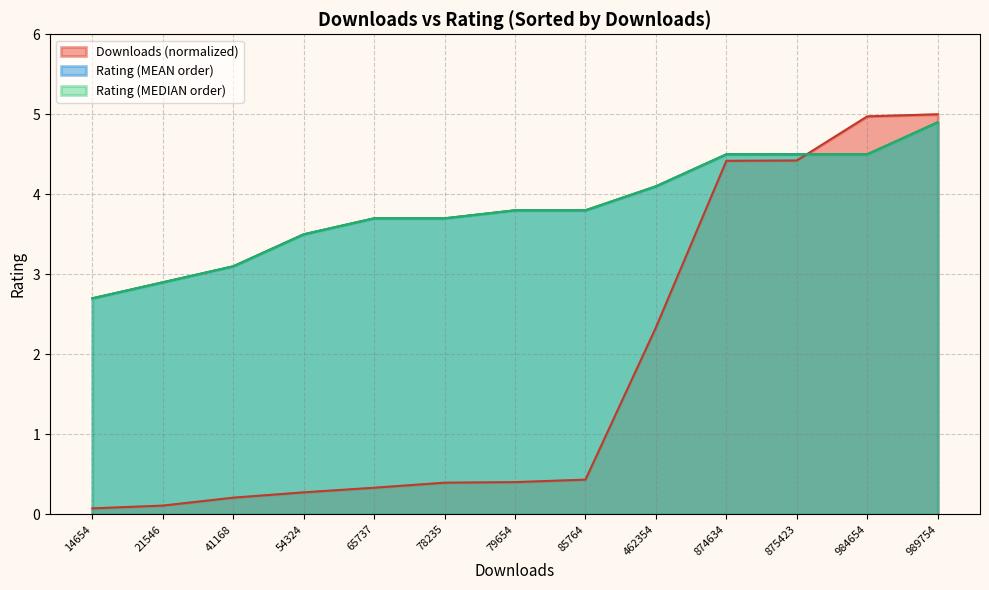

True or false: Rating (MEAN sorted) has more than 2 interior local peaks.

False